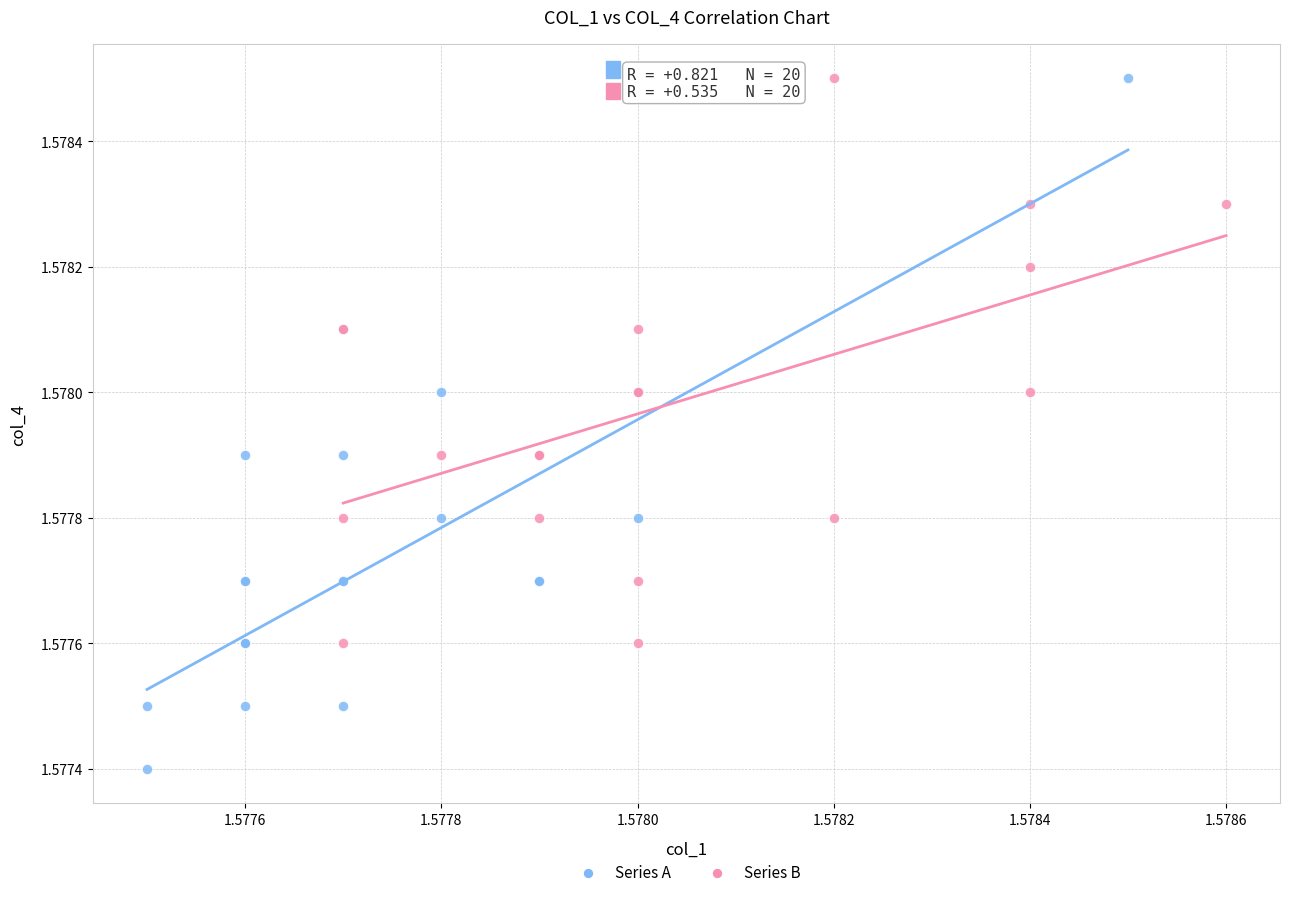

Which series reaches the minimum Y coordinate?

Series A